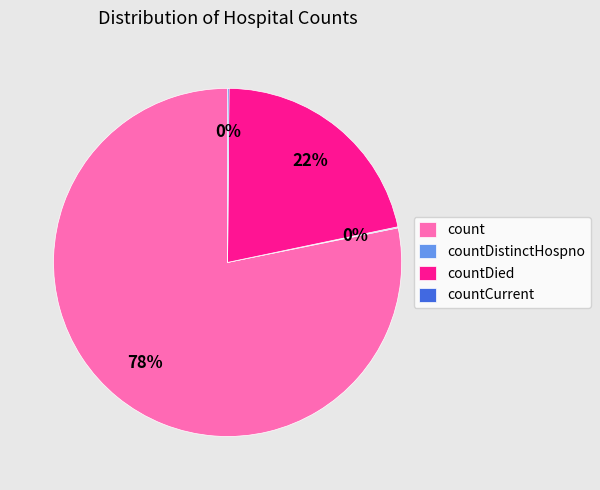

Is it true that countDied is 16% of the pie?

False